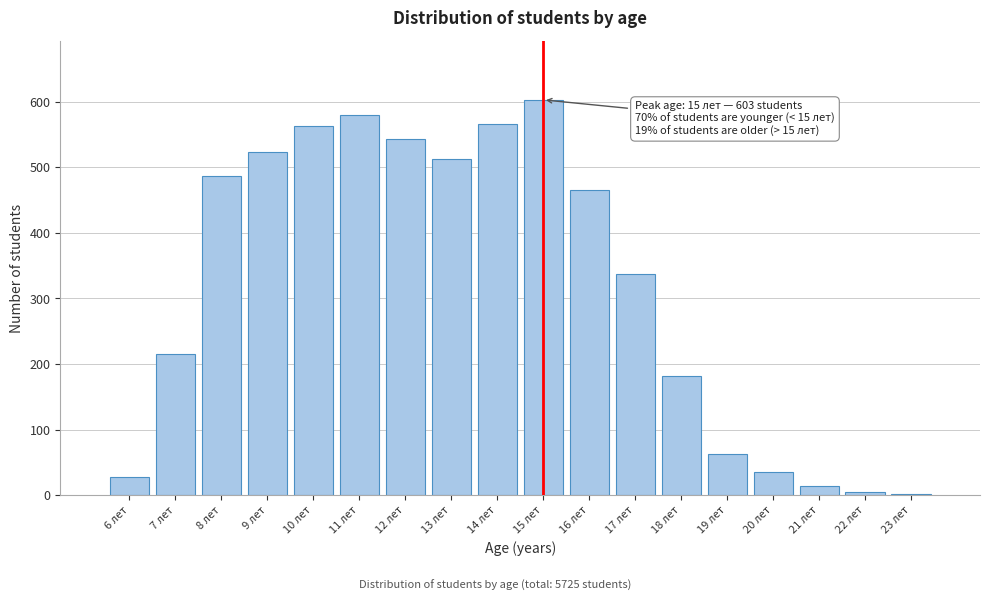

Reading left to right, transcribe all the data shown in this chart.

6 лет=28	7 лет=216	8 лет=487	9 лет=524	10 лет=563	11 лет=580	12 лет=543	13 лет=512	14 лет=566	15 лет=603	16 лет=465	17 лет=338	18 лет=181	19 лет=62	20 лет=36	21 лет=14	22 лет=5	23 лет=2